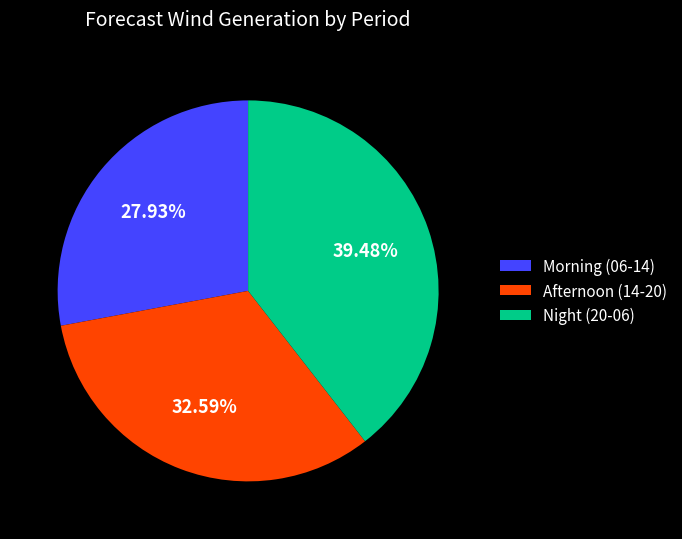

Between Morning (06-14) and Night (20-06), which is larger?

Night (20-06)